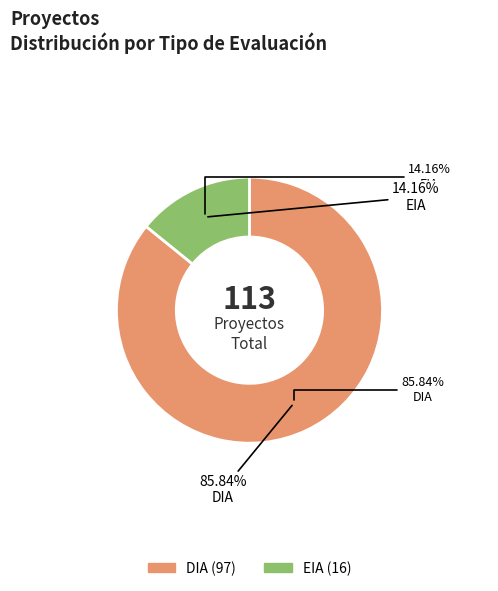

Which slice is the largest?

DIA